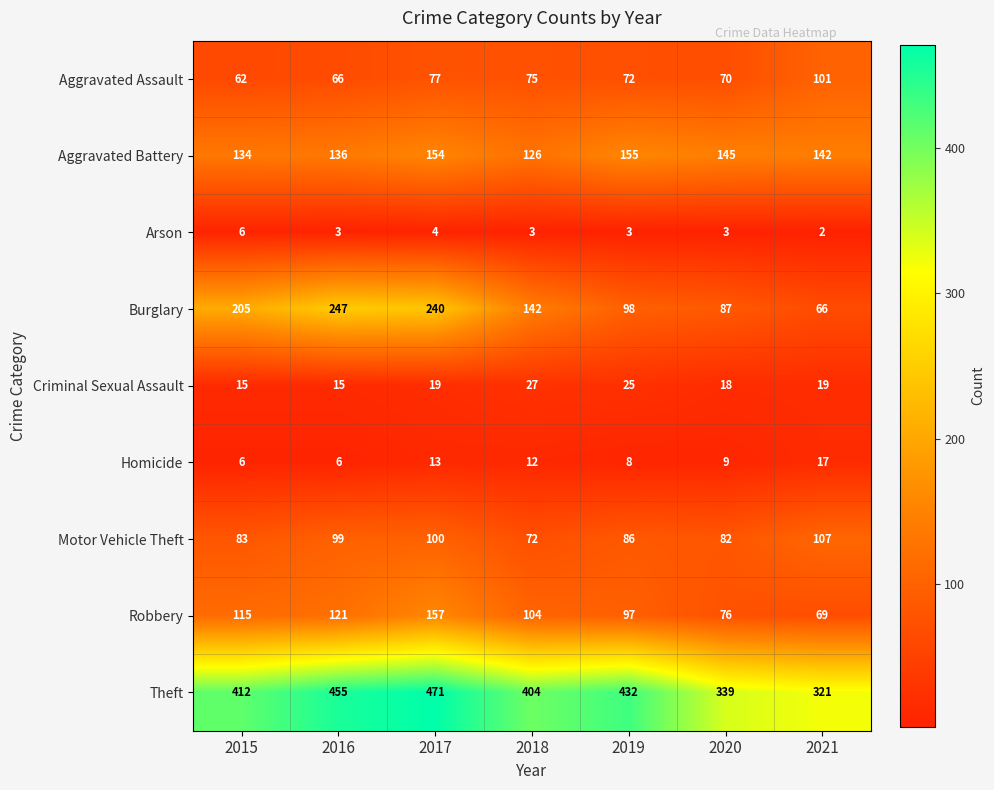

At which category does the chart reach its minimum across all series?

2021